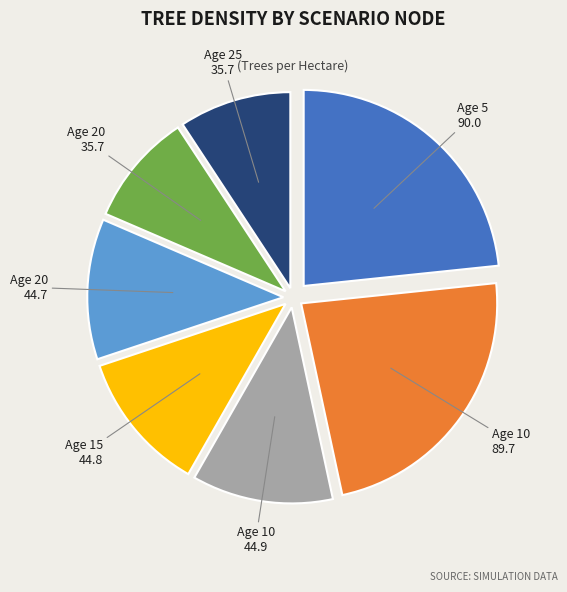

Is there a majority slice in this chart?

No